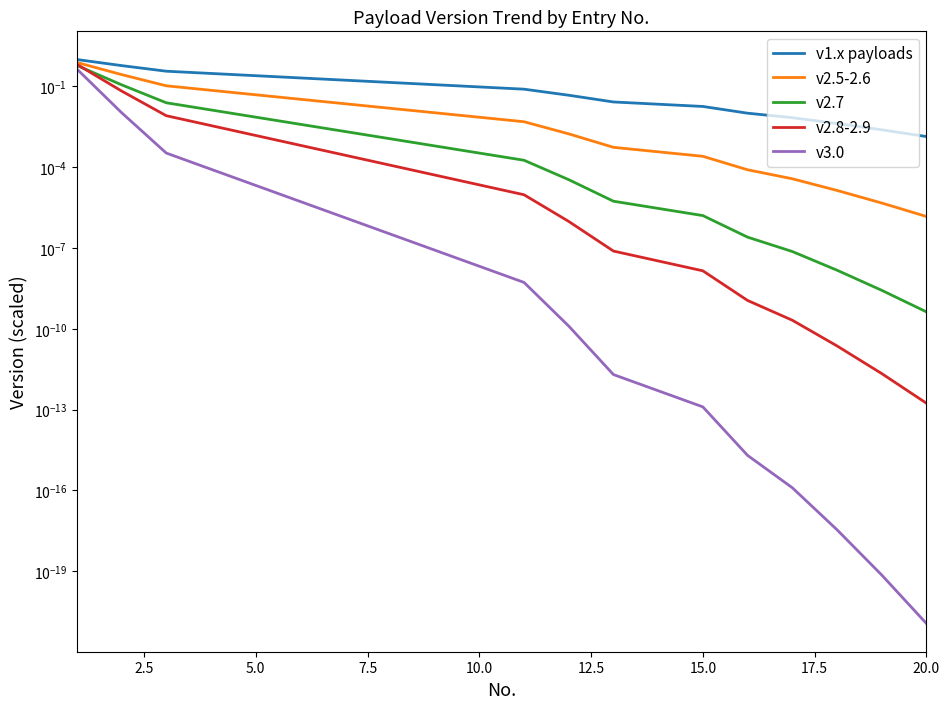

Is it true that v2.5-2.6 equals 0.0 at 13?

False